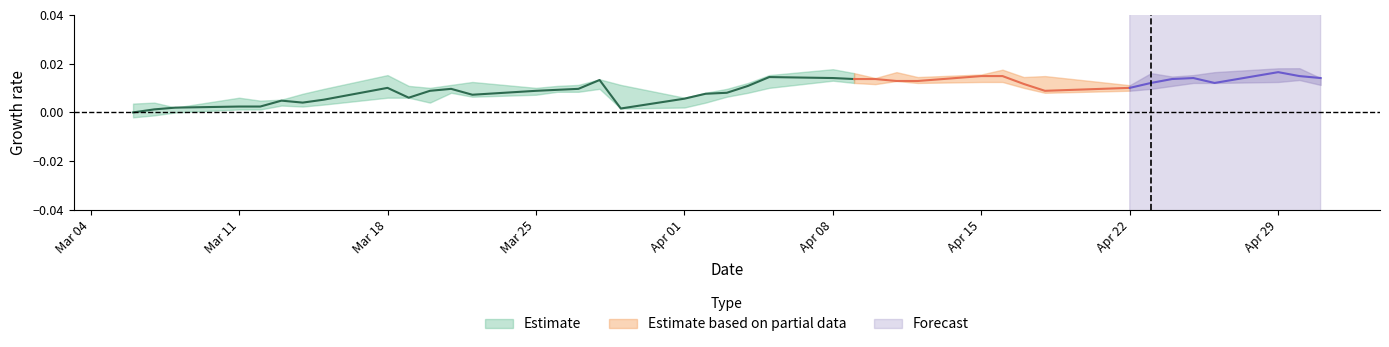

True or false: low and high intersect in this chart.

False